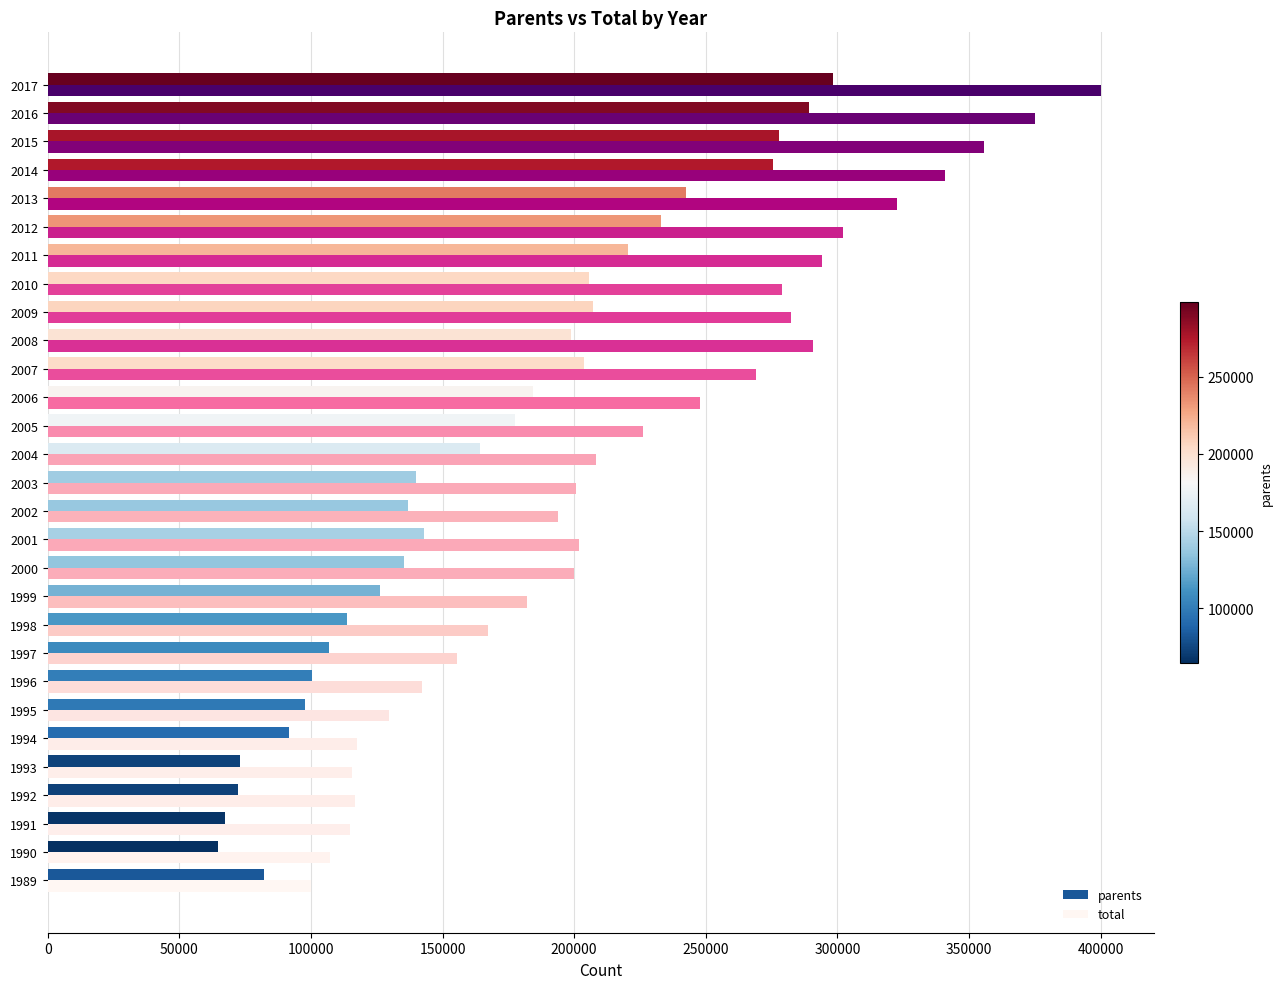

Is the value of parents at 1998 greater than the value of total at 2014?

No